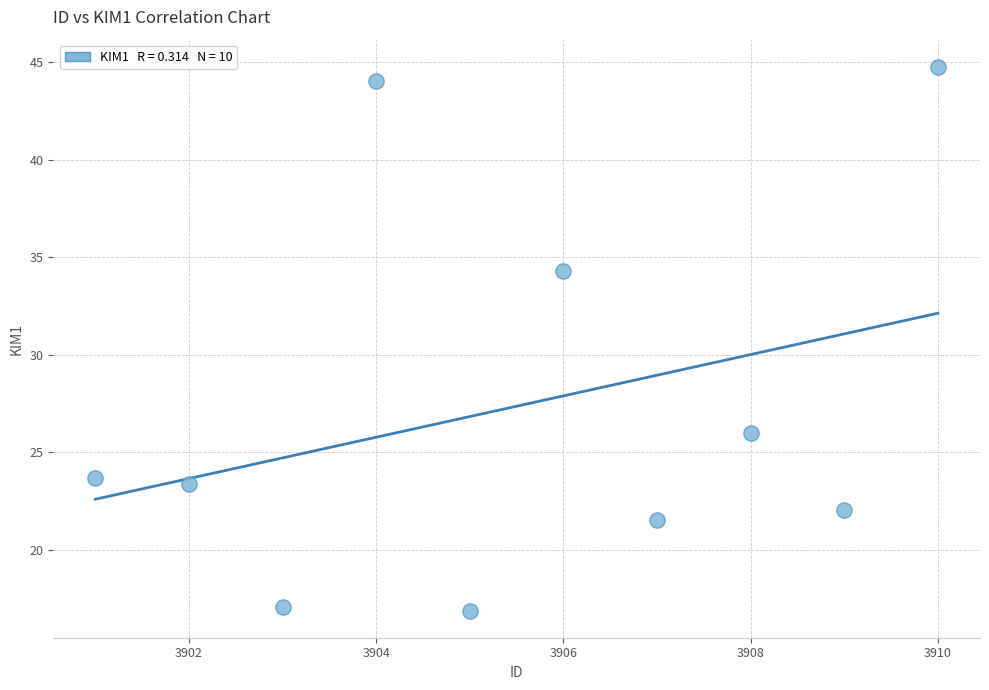

What is the average Y value?

27.4